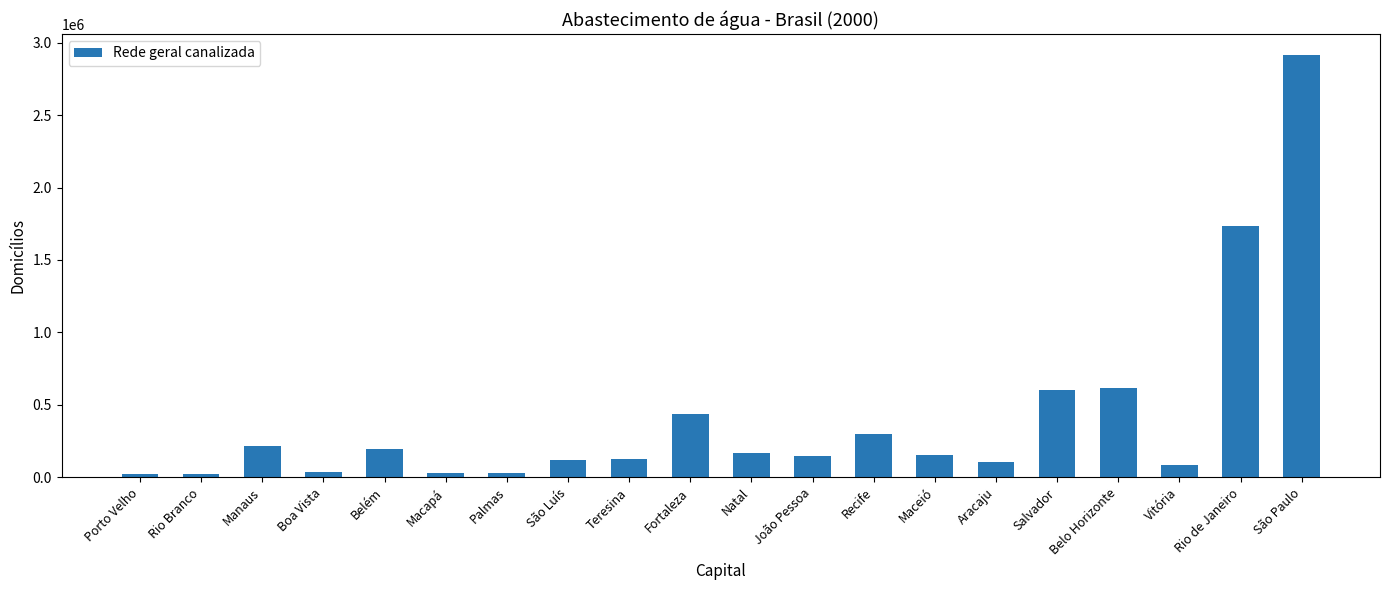

Is it true that the value at Palmas is 28096?

True